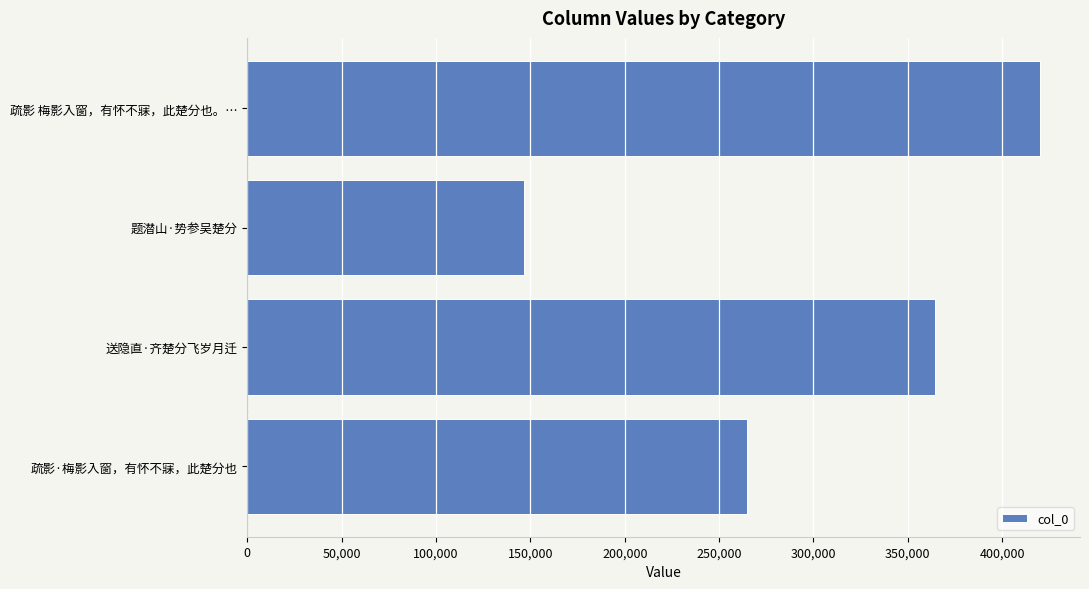

What is the ratio of the value at 送隐直·齐楚分飞岁月迁 to the value at 题潜山·势参吴楚分?

2.5